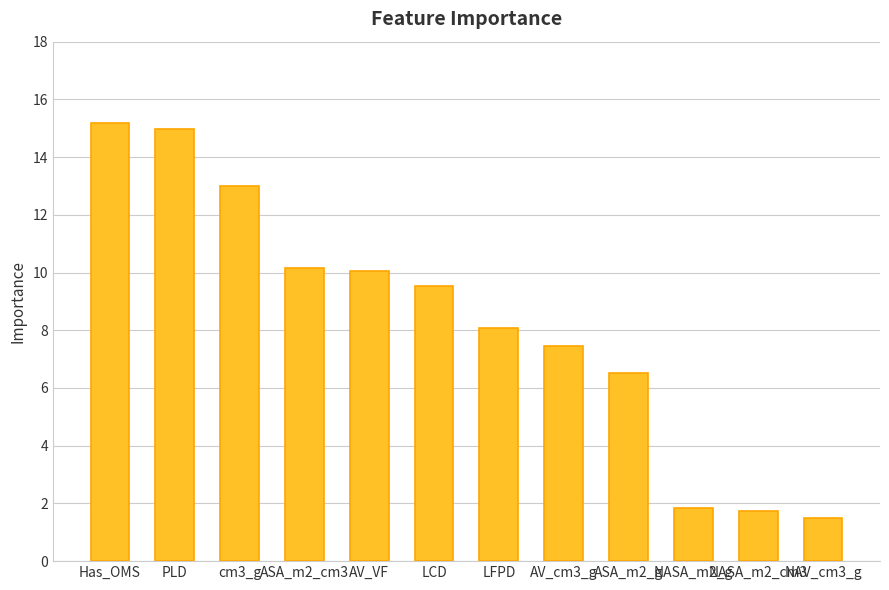

What is the ratio of the value at AV_cm3_g to the value at LCD?

0.8